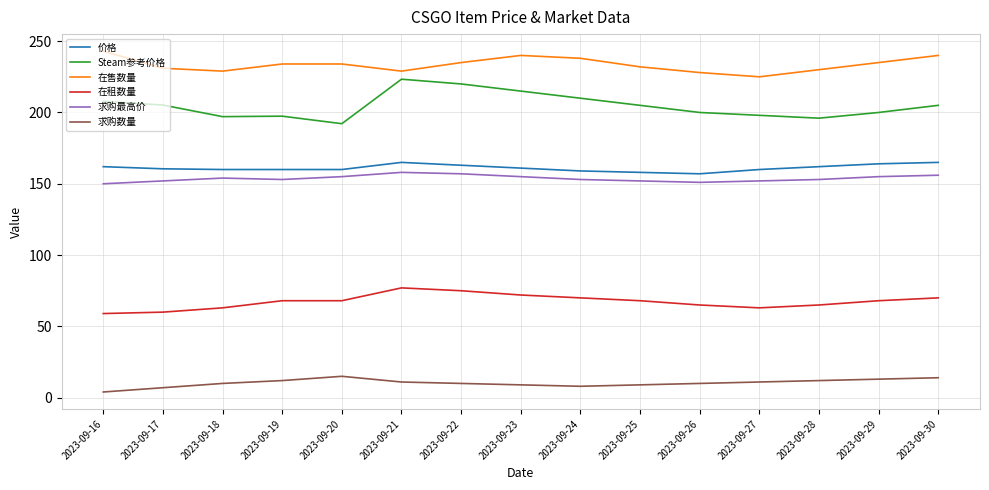

At which label does 在售数量 first exceed 234?

2023-09-16